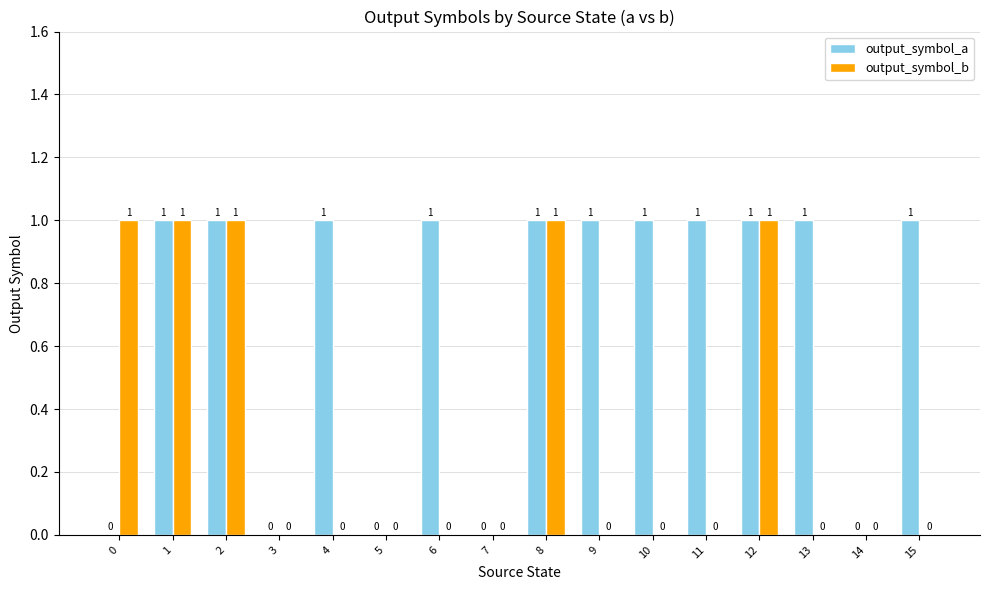

True or false: output_symbol_a has a value of 1 at 5.

False